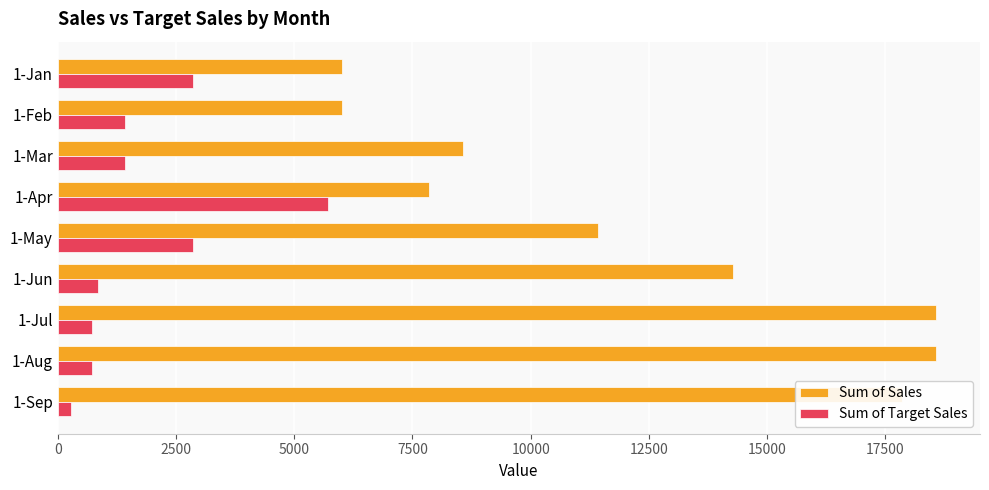

The value of Sum of Sales at 1-Apr is 7857.1. True or false?

True